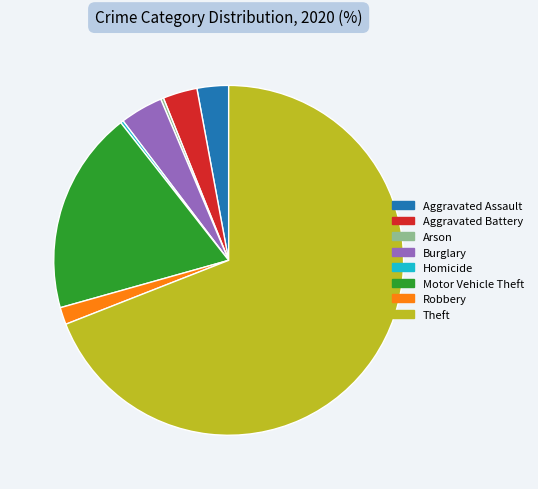

Which has a higher value, Aggravated Assault or Burglary?

Burglary